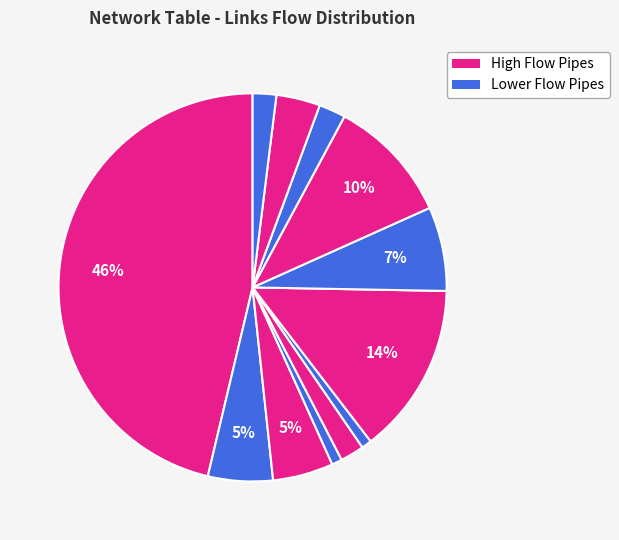

How many segments does this pie chart have?

12